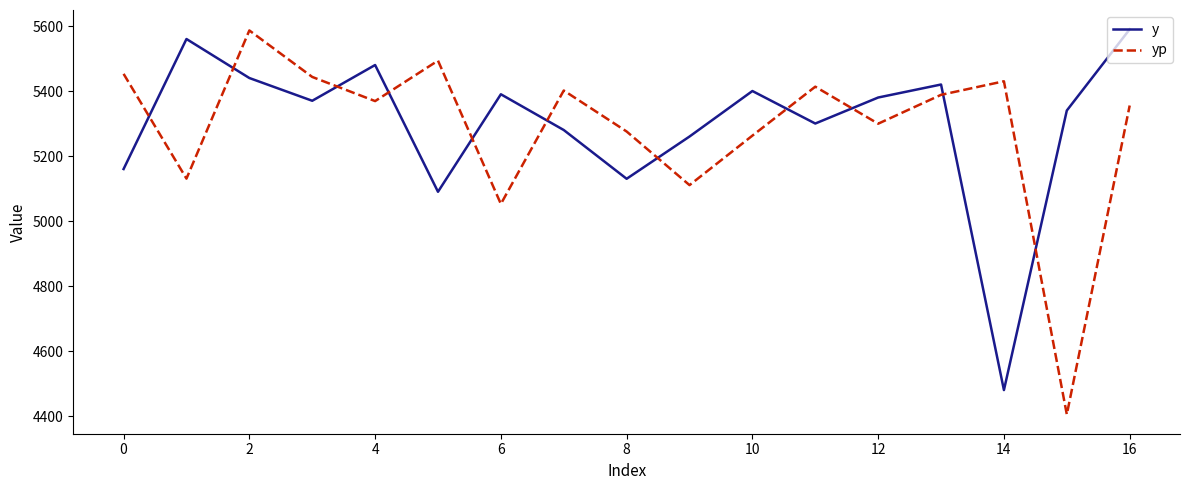

List the series in order of their overall mean, lowest first.

yp, y